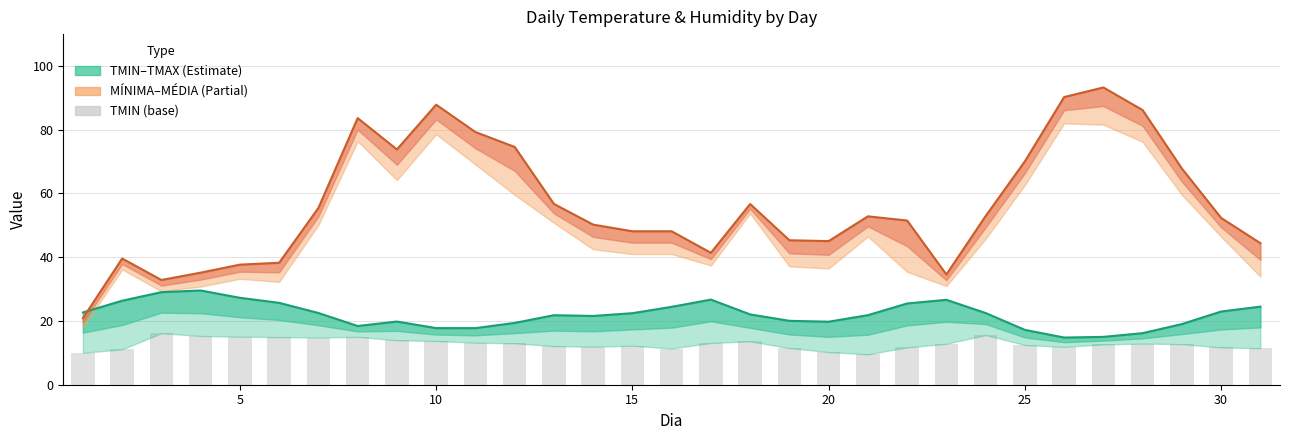

Does the chart contain any negative values?

No